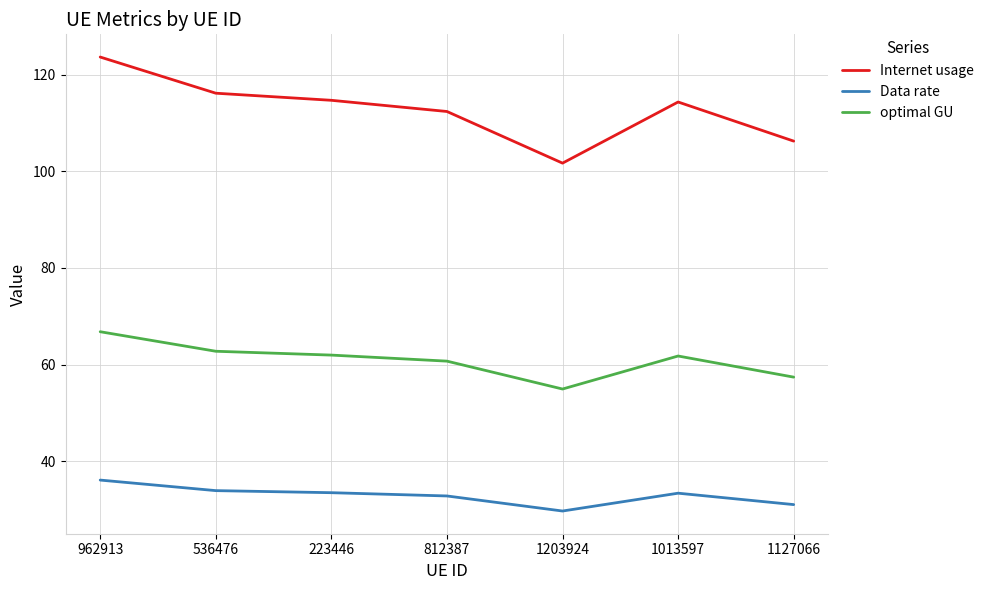

List the series in order of their overall mean, lowest first.

Data rate, optimal GU, Internet usage